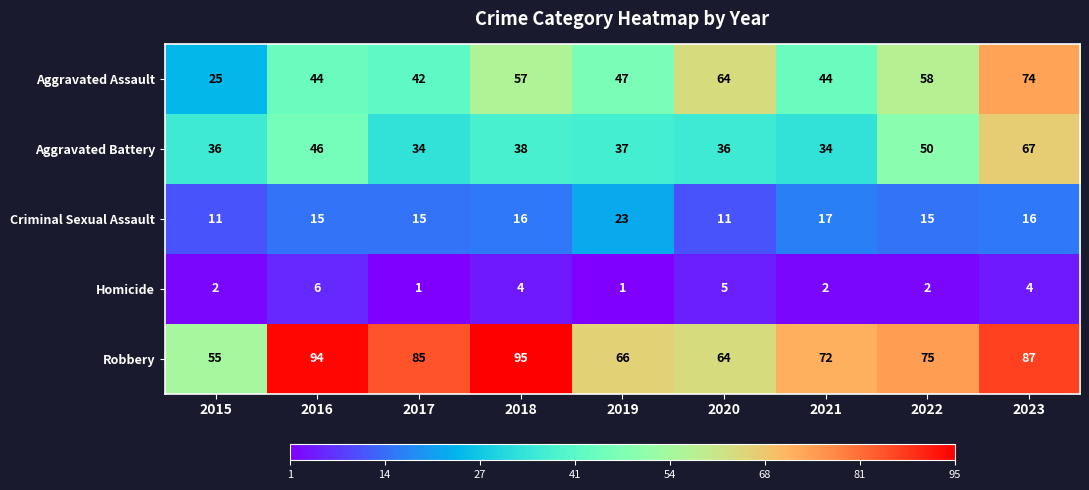

What is the total value across all series at 2018?

210